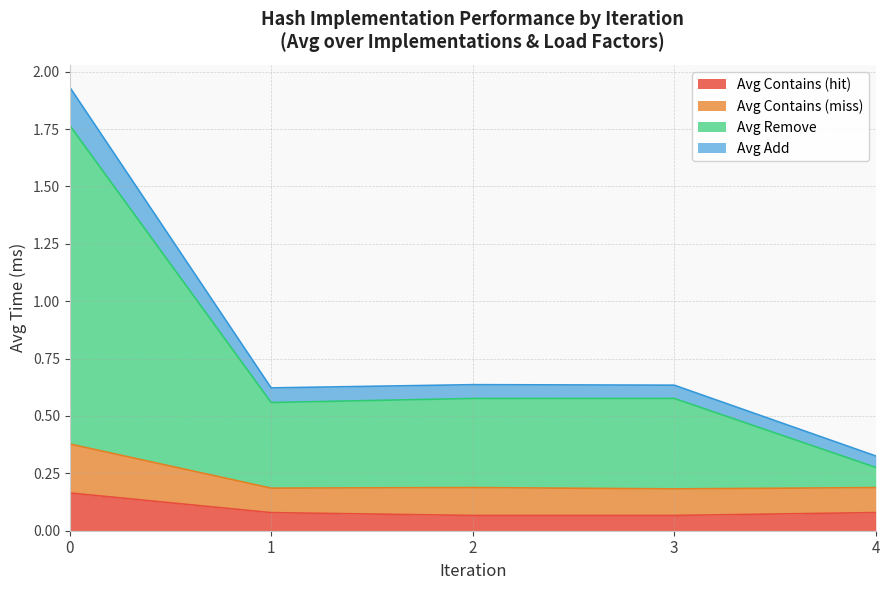

True or false: Avg Contains (hit) has more than 1 points higher than both neighbors.

False